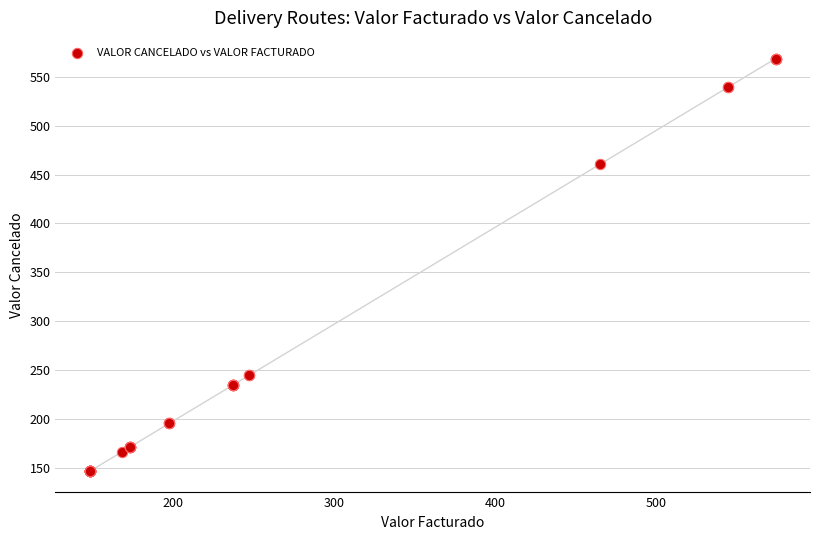

What Y value in the scatter plot is closest to 357?

460.6